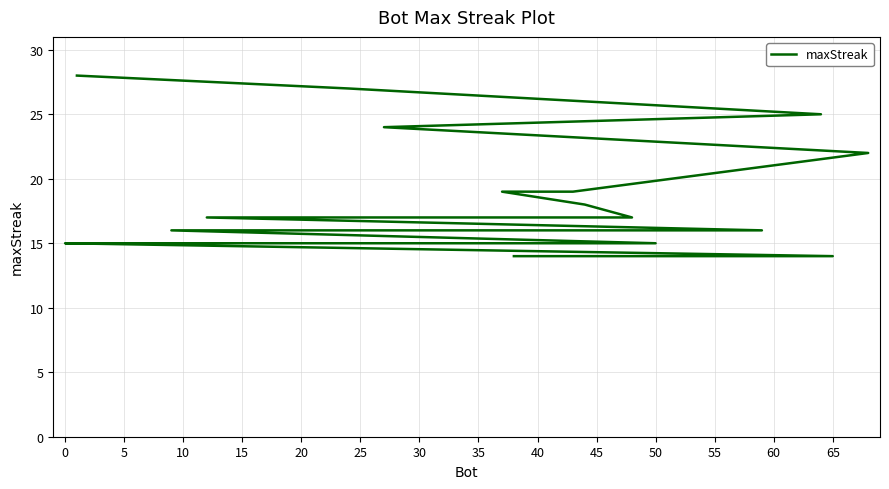

Which has a higher value, 30 or 50?

30